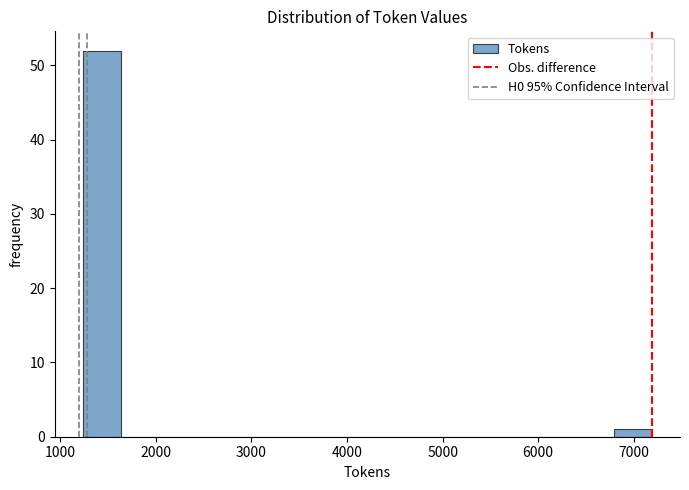

Around what value on the x-axis is the tallest bar? Give the approximate position of its centre, as read against the axis.

1400